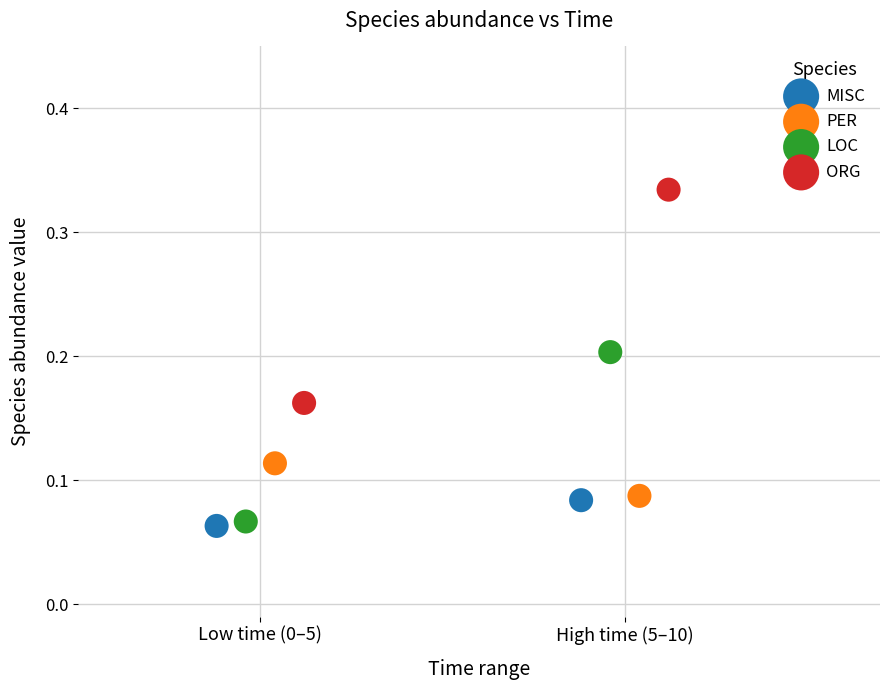

What are all the series names shown in the legend?

MISC, PER, LOC, ORG